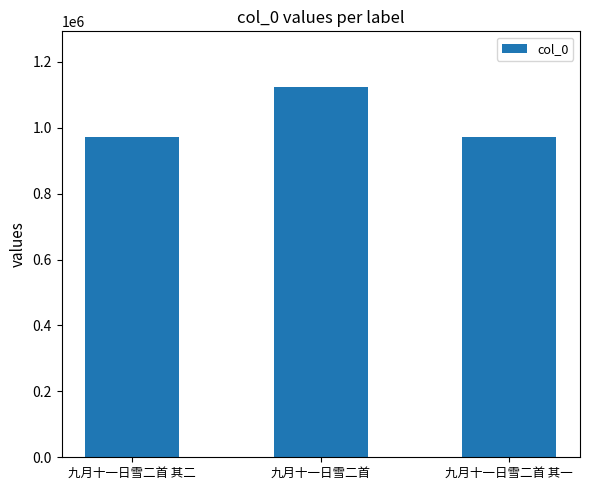

The value at 九月十一日雪二首 其二 is 1452564. True or false?

False